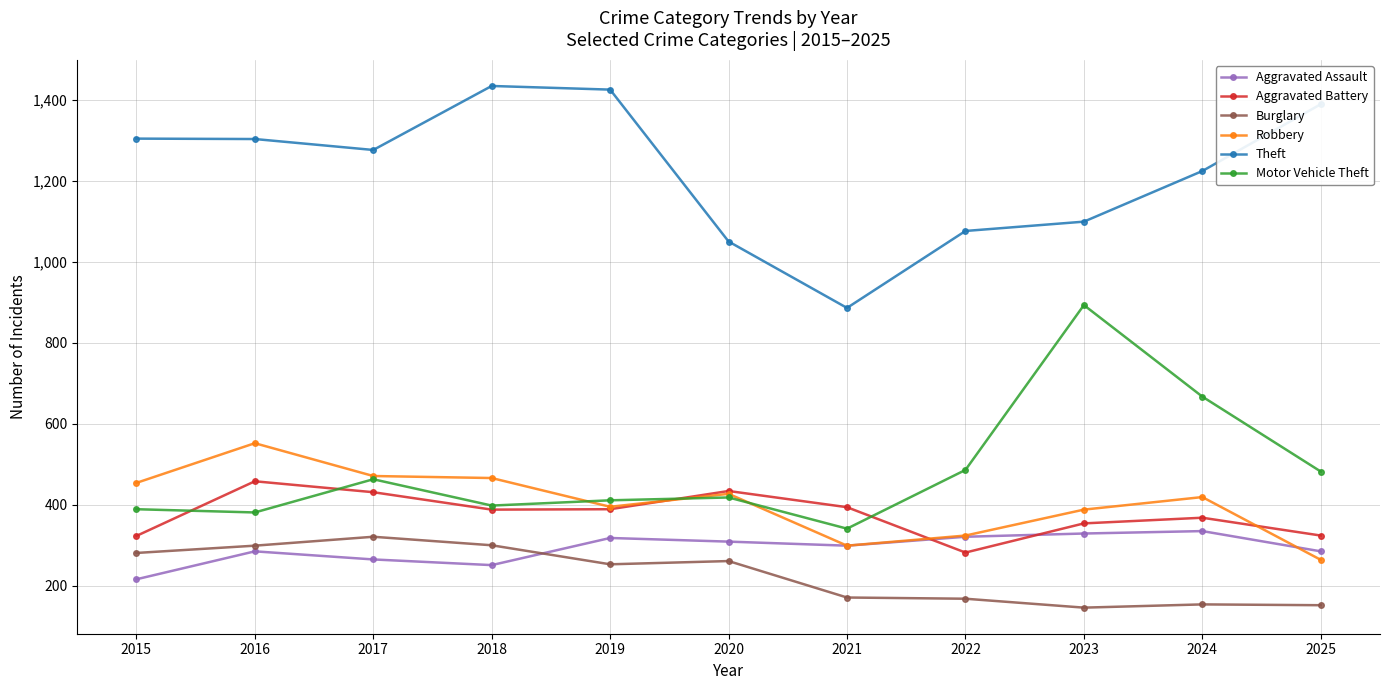

Read the Robbery value at 2019.

395